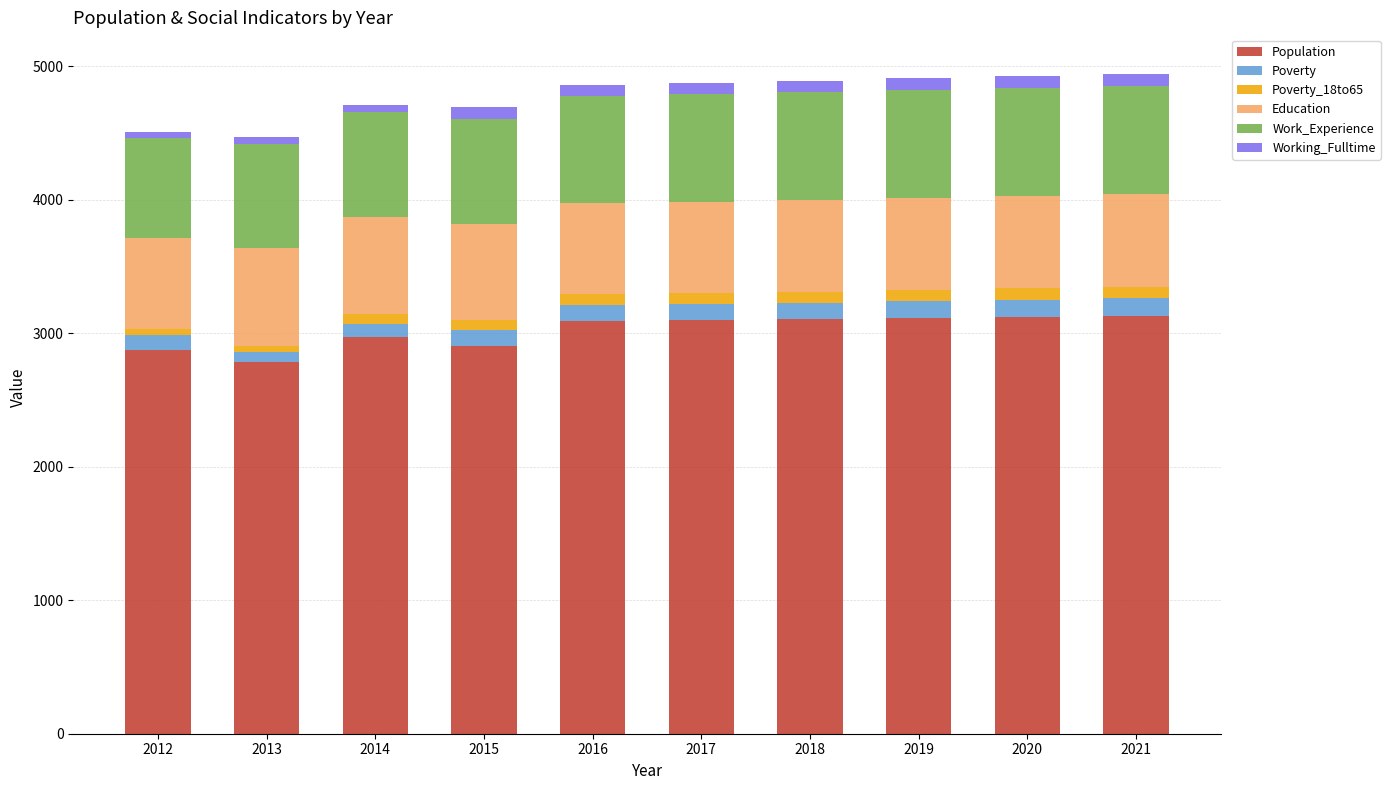

How many values in the Population series are below 3096?

5